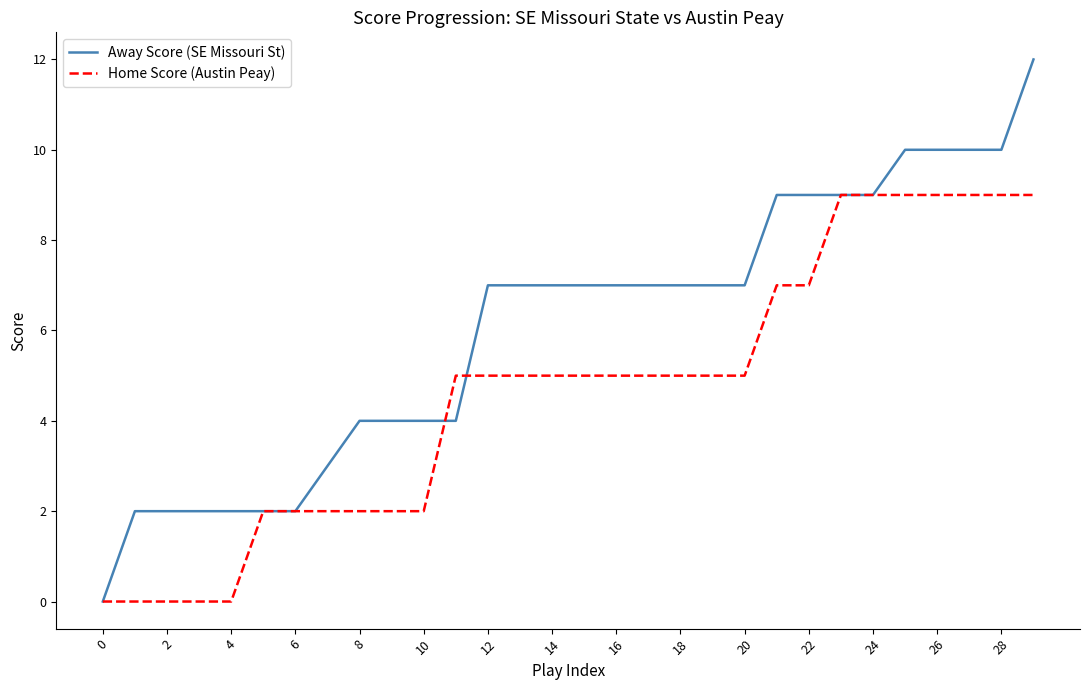

What is the greatest value displayed?

12